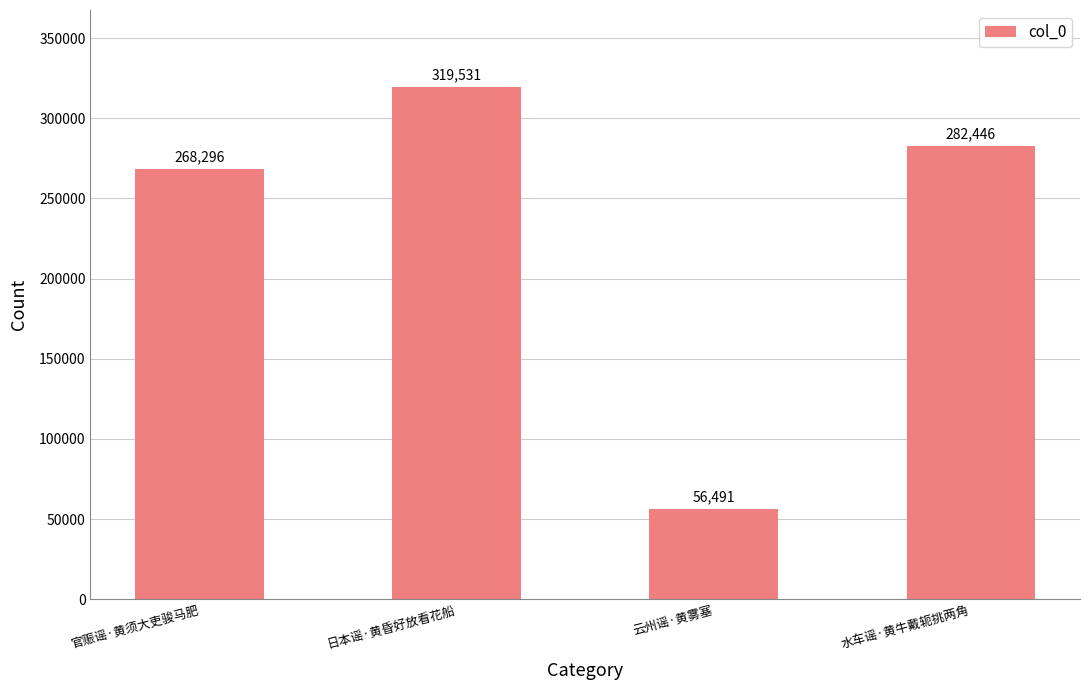

Rank the categories by value from highest to lowest.

日本谣·黄昏好放看花船, 水车谣·黄牛戴轭挑两角, 官赈谣·黄须大吏骏马肥, 云州谣·黄雾塞